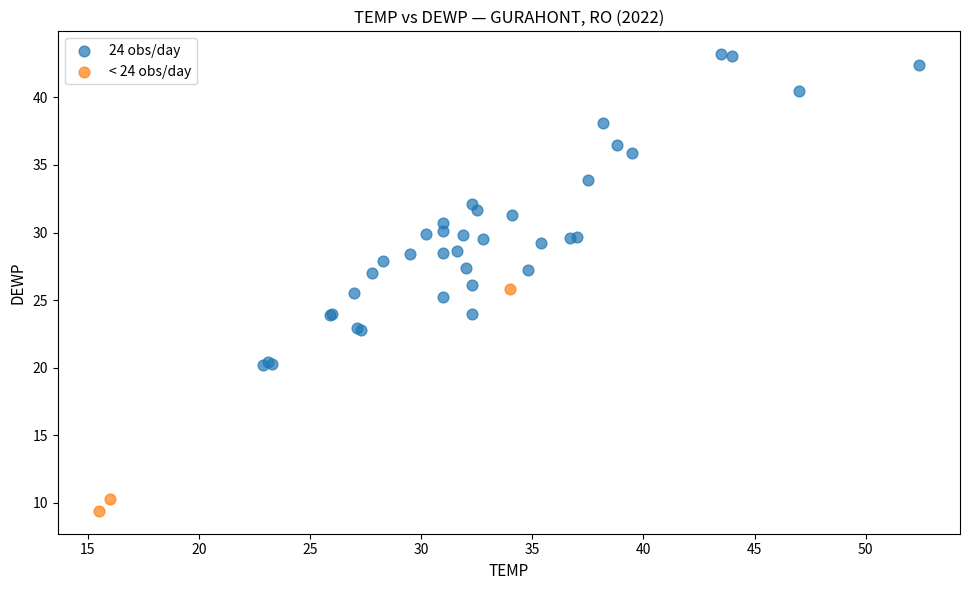

Which series has the largest Y range (max minus min)?

24 obs/day